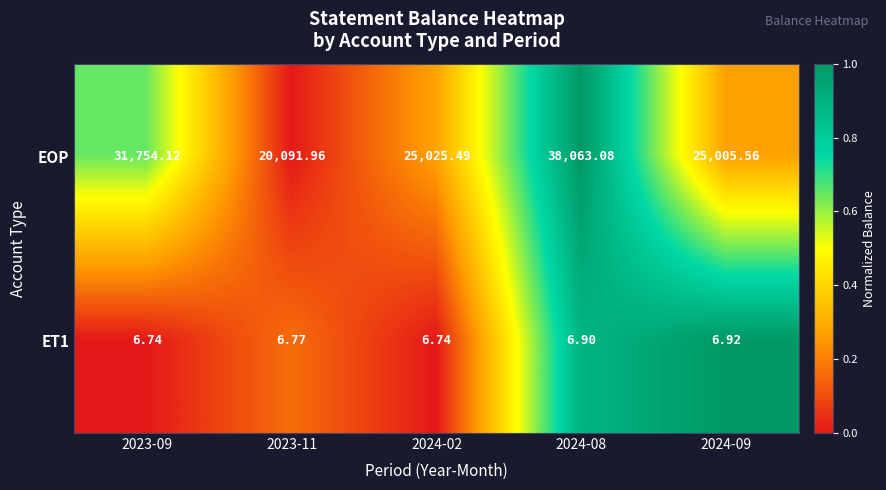

Between 2023-11 and 2024-08, which series saw the biggest shift?

EOP